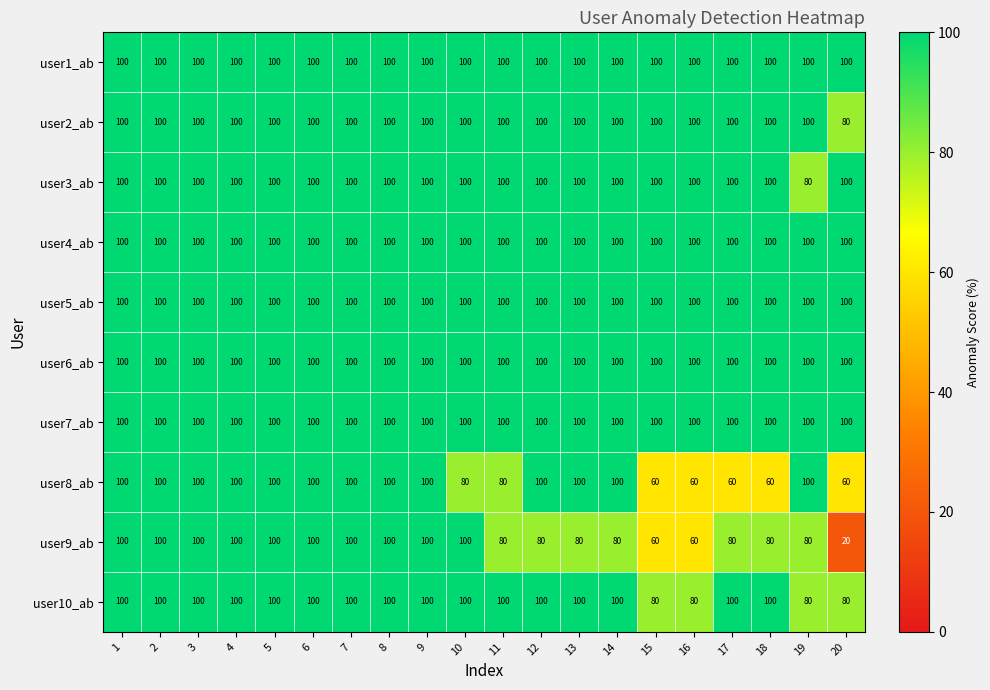

The value of user6_ab at 8 is 100. True or false?

True